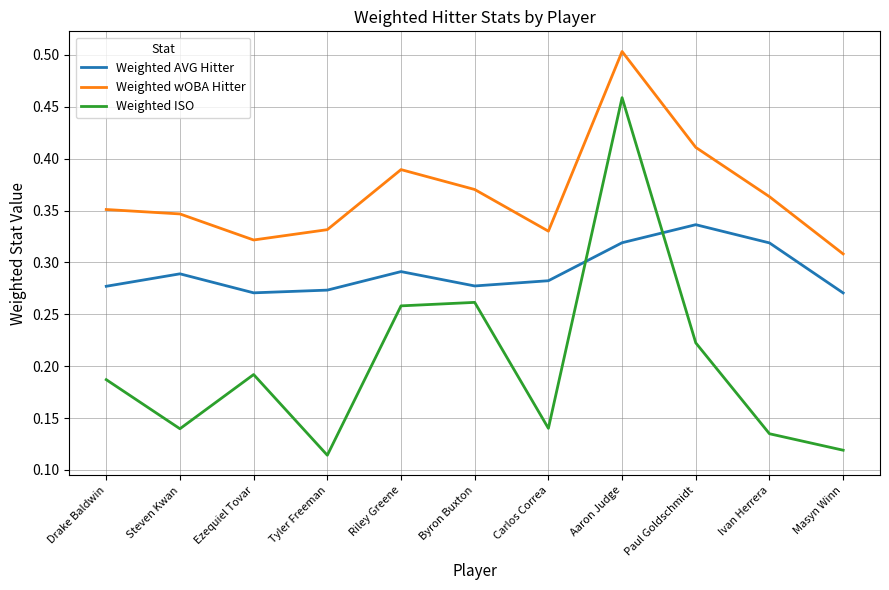

What is the total value across all series at Drake Baldwin?

0.8